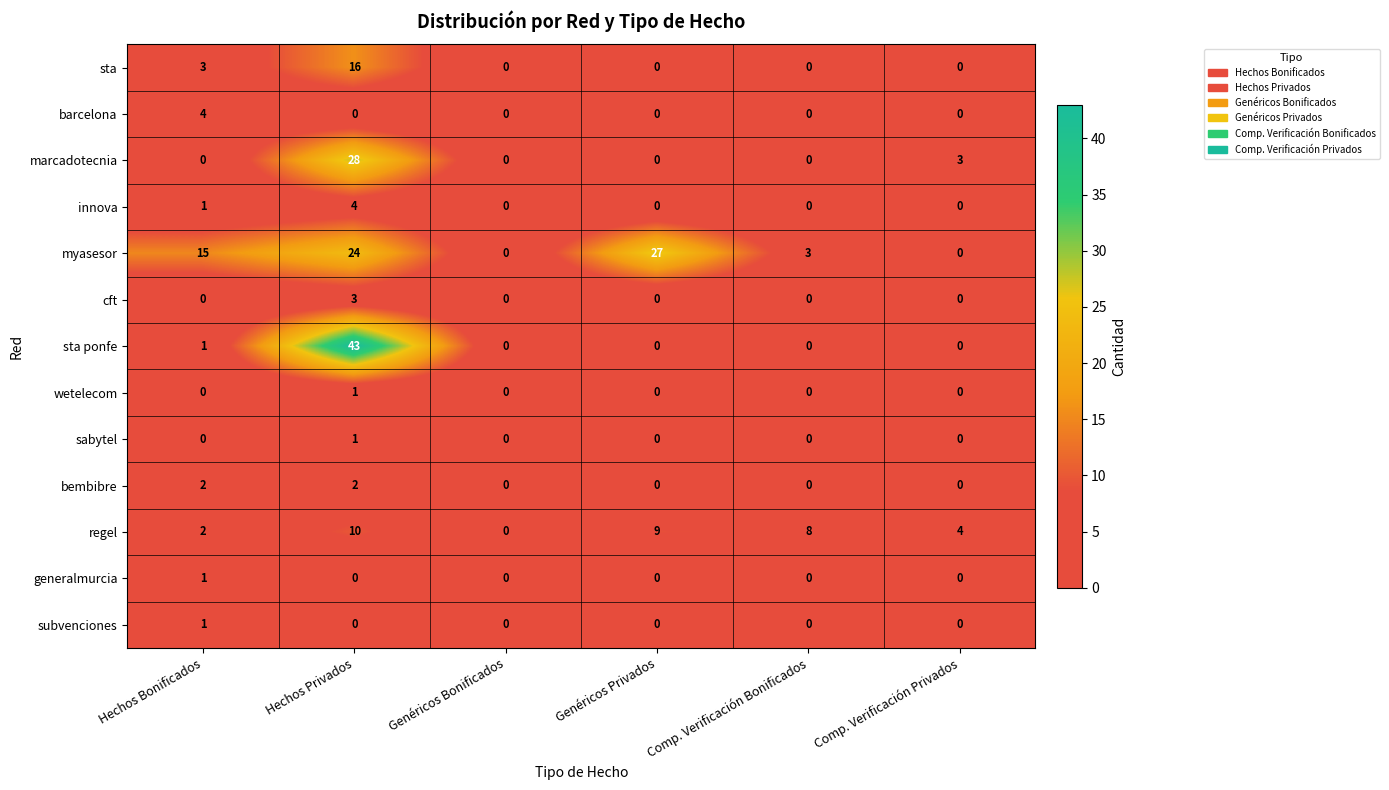

What is the sum of all regel values?

33